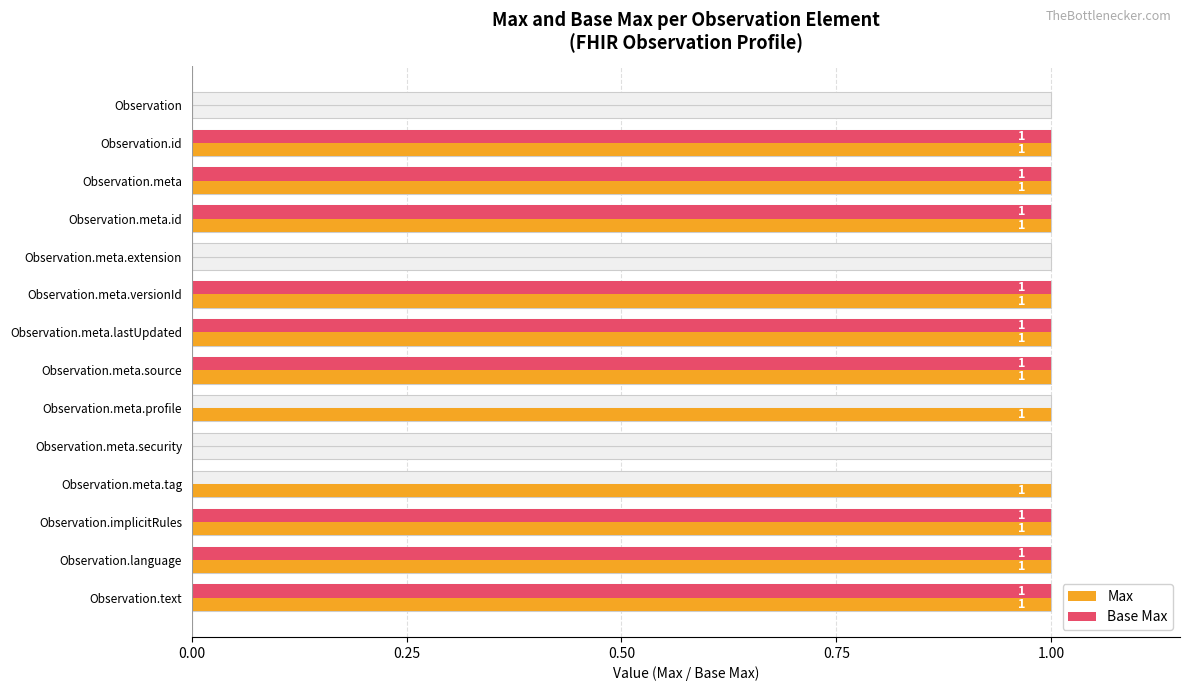

Is it true that Base Max equals 1 at 9?

False